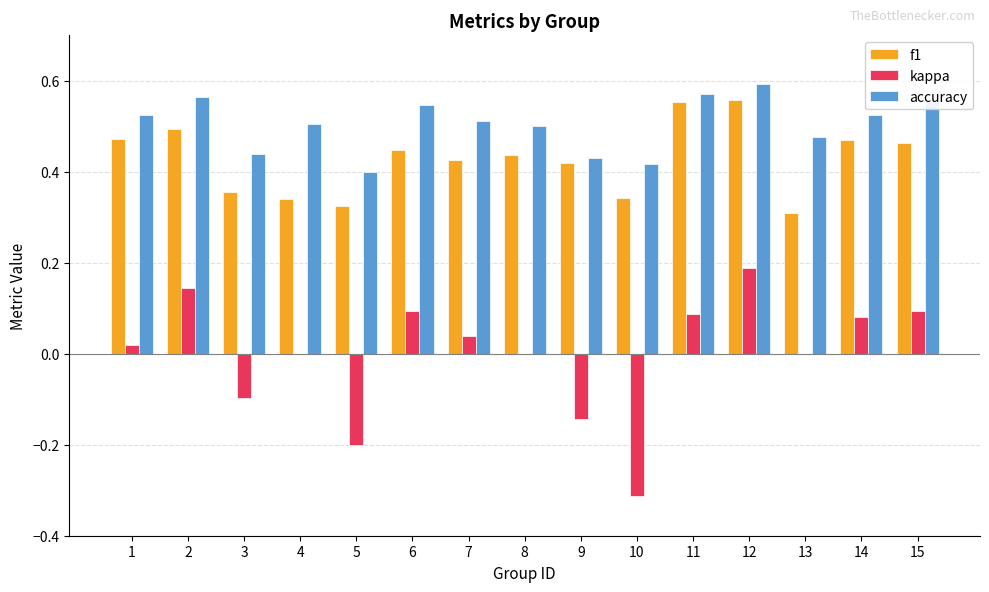

The accuracy series shows 0.7 at 13. True or false?

False